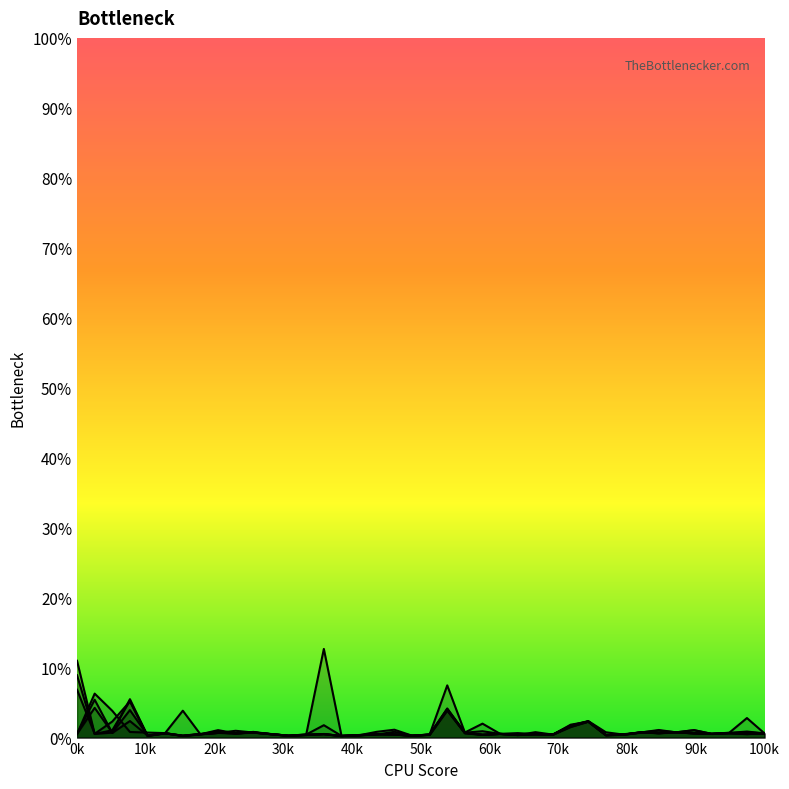

Is it true that 5 equals 0.0 at 100k?

True